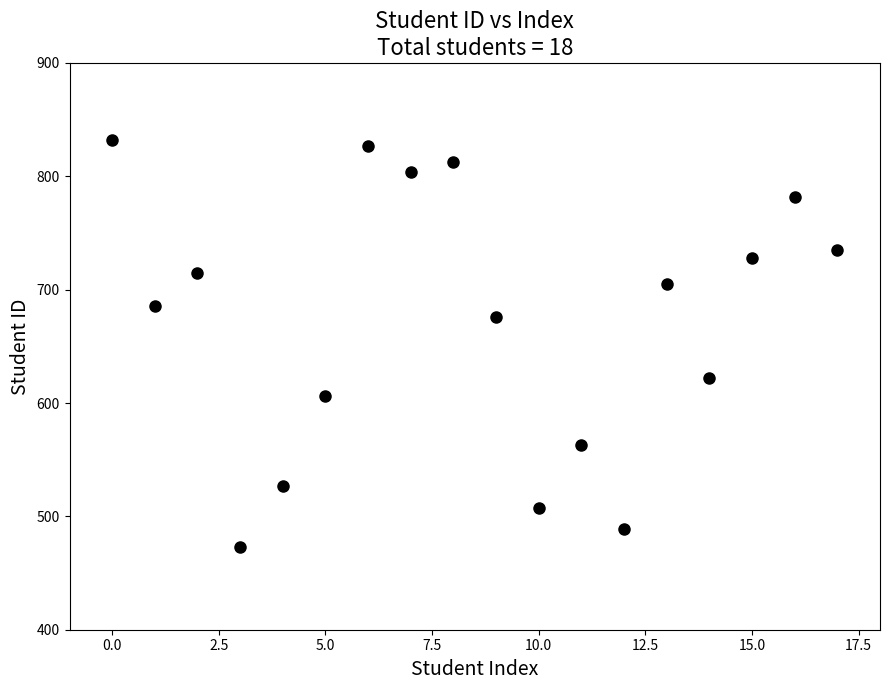

What is the range of Y values (max minus min)?

359